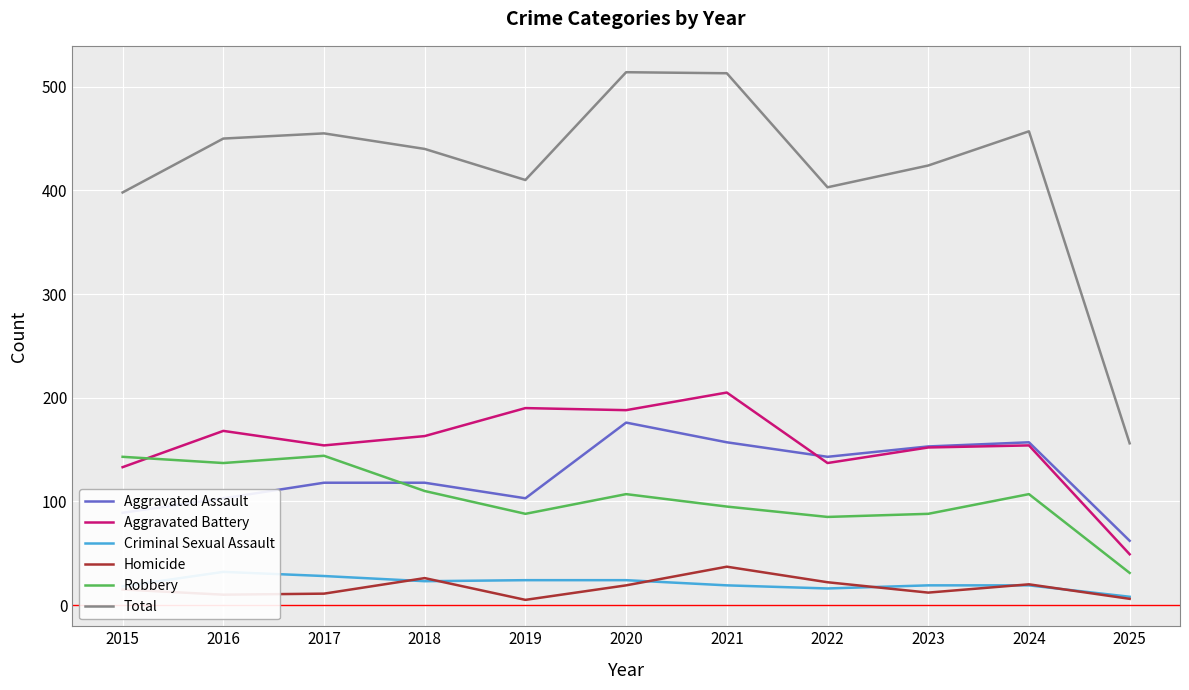

Which category has the highest value in the Aggravated Battery series?

2021